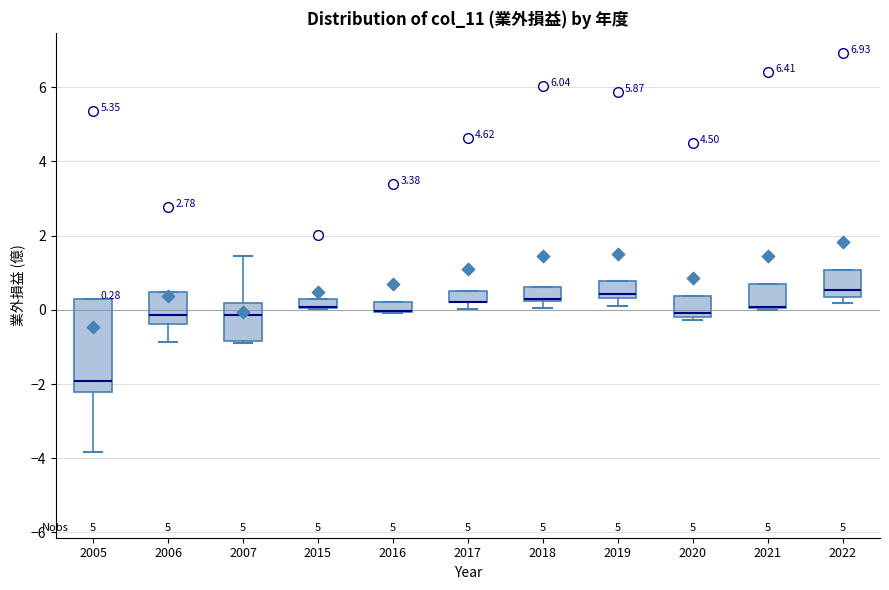

Comparing the boxes themselves (not the whiskers), which one is the tallest?

2005